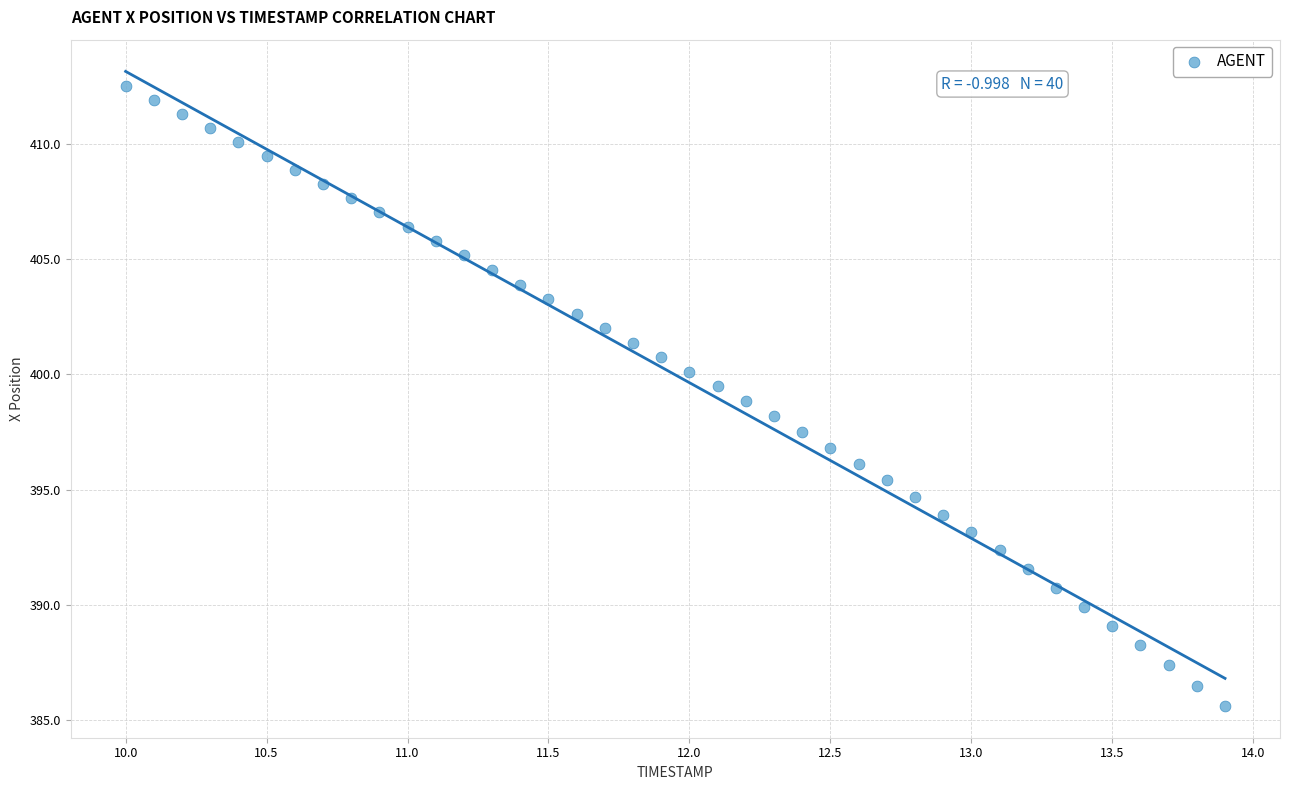

What is the range of Y values (max minus min)?

26.9